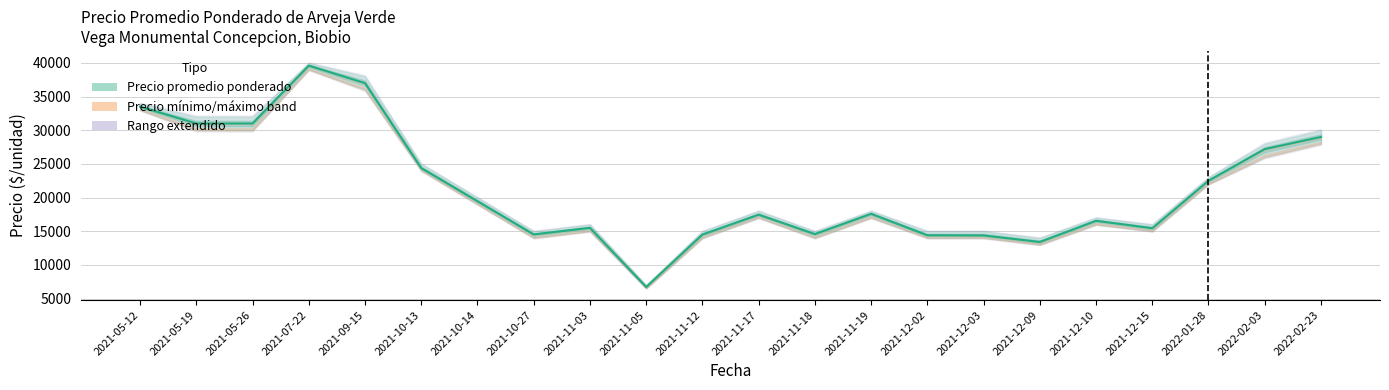

What is the ratio of the value at 2021-12-15 to the value at 2021-07-22?

0.4